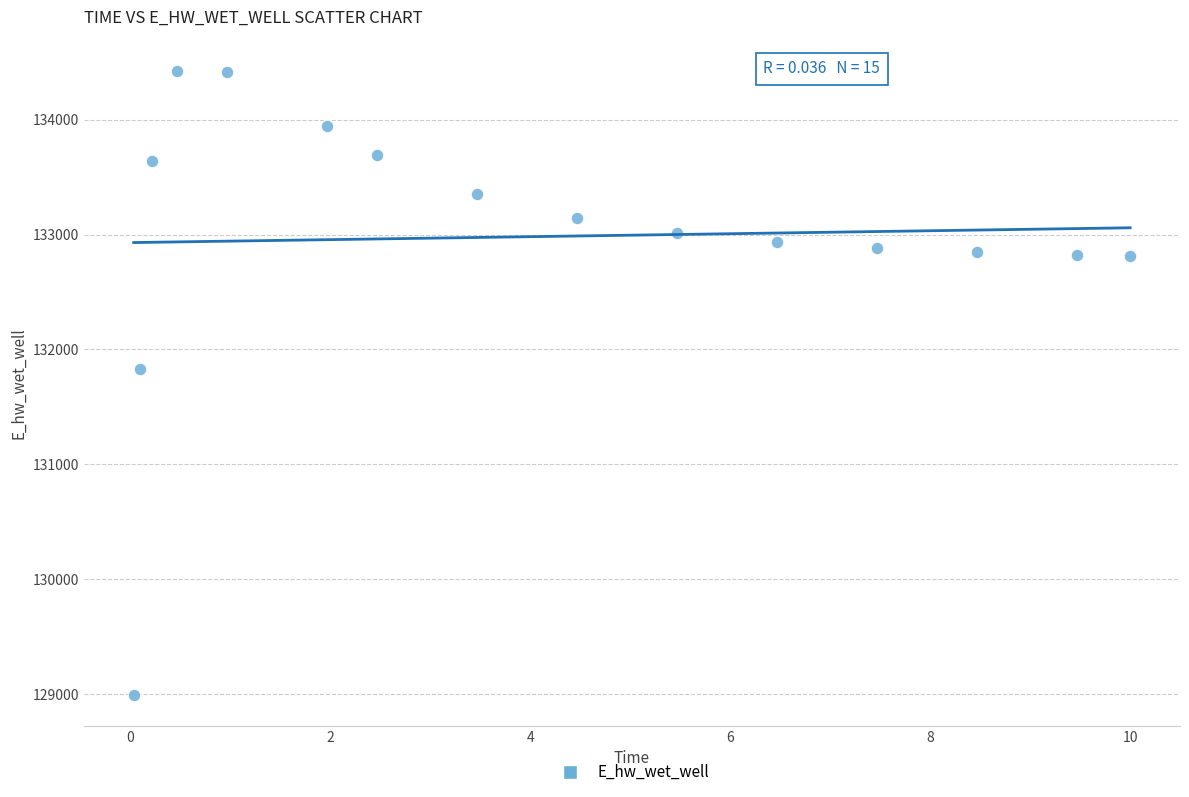

What Y value in the scatter plot is closest to 131709?

131827.3